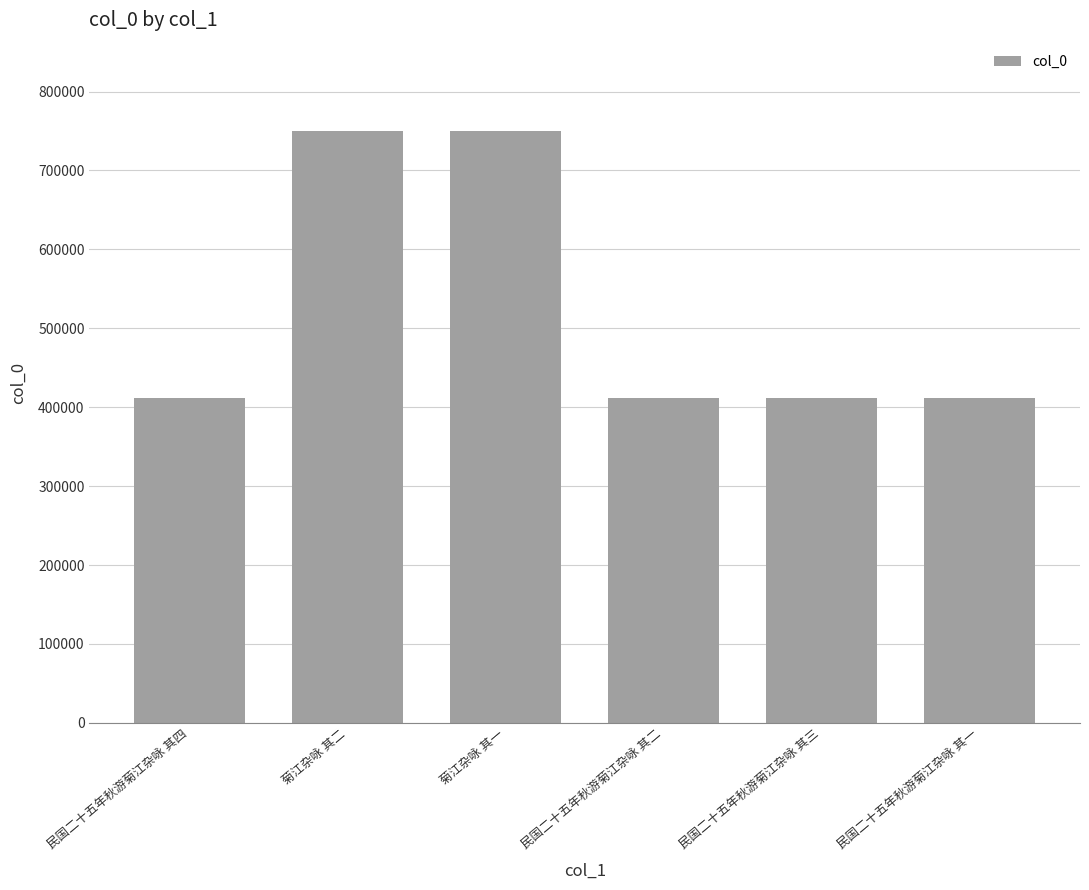

Are the bars grouped side by side (vs. stacked)?

No